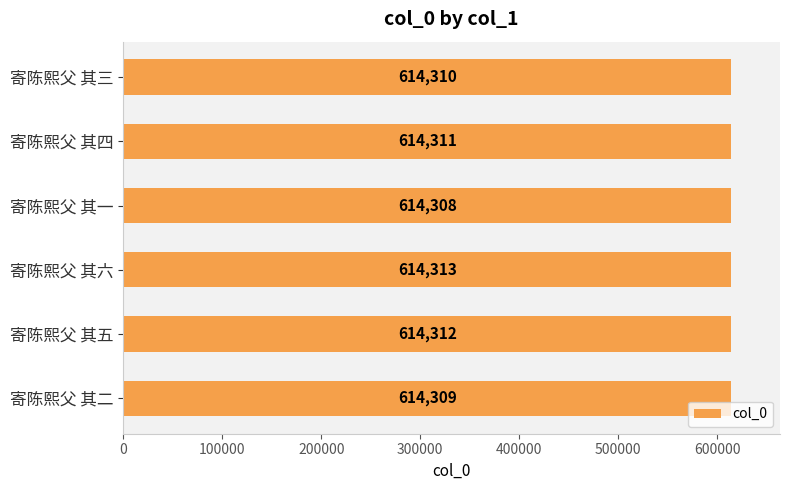

Reading bottom to top, transcribe all the data shown in this chart.

614309	614312	614313	614308	614311	614310